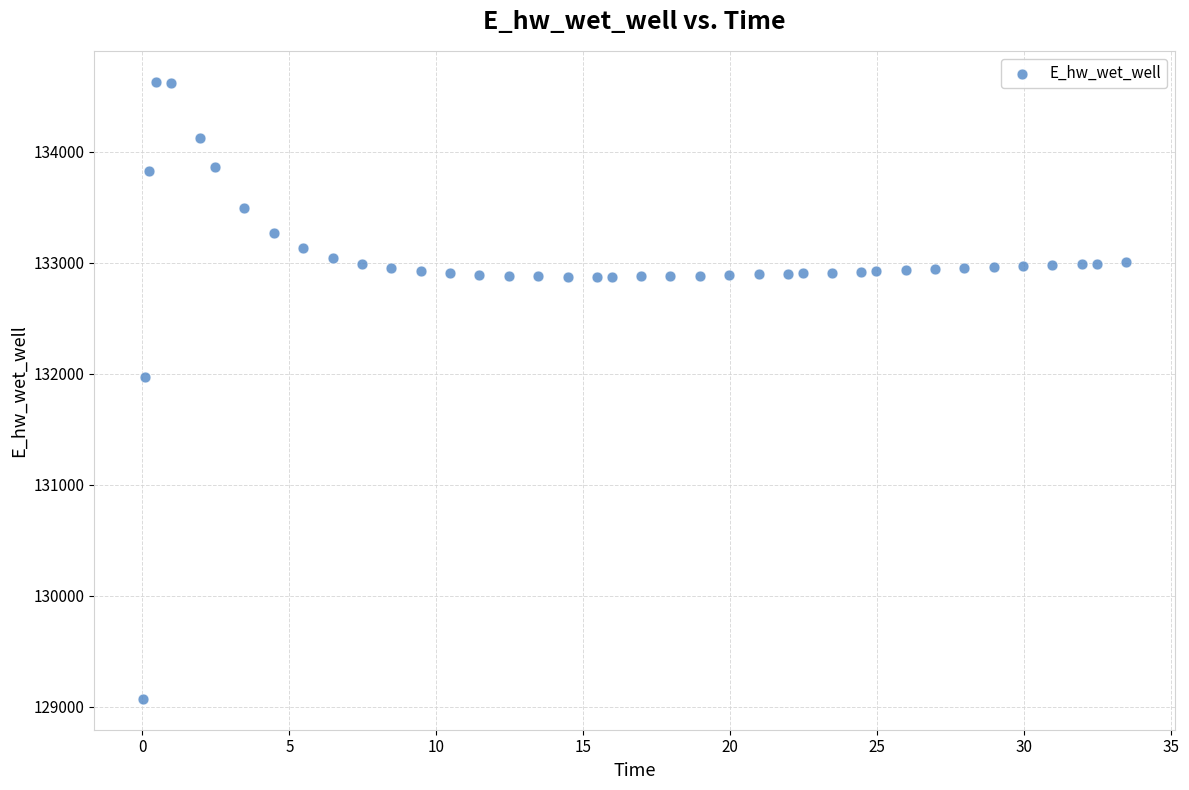

What is the range of X values (max minus min)?

33.4